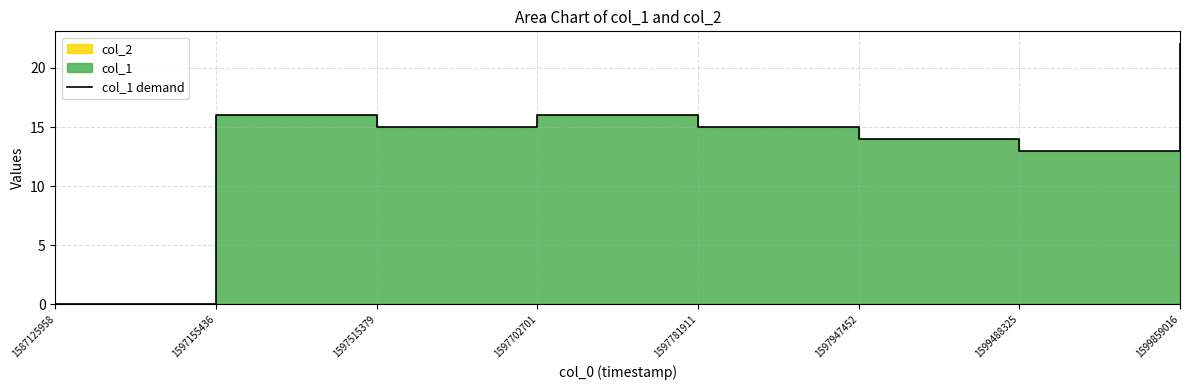

What is the greatest value displayed?

22